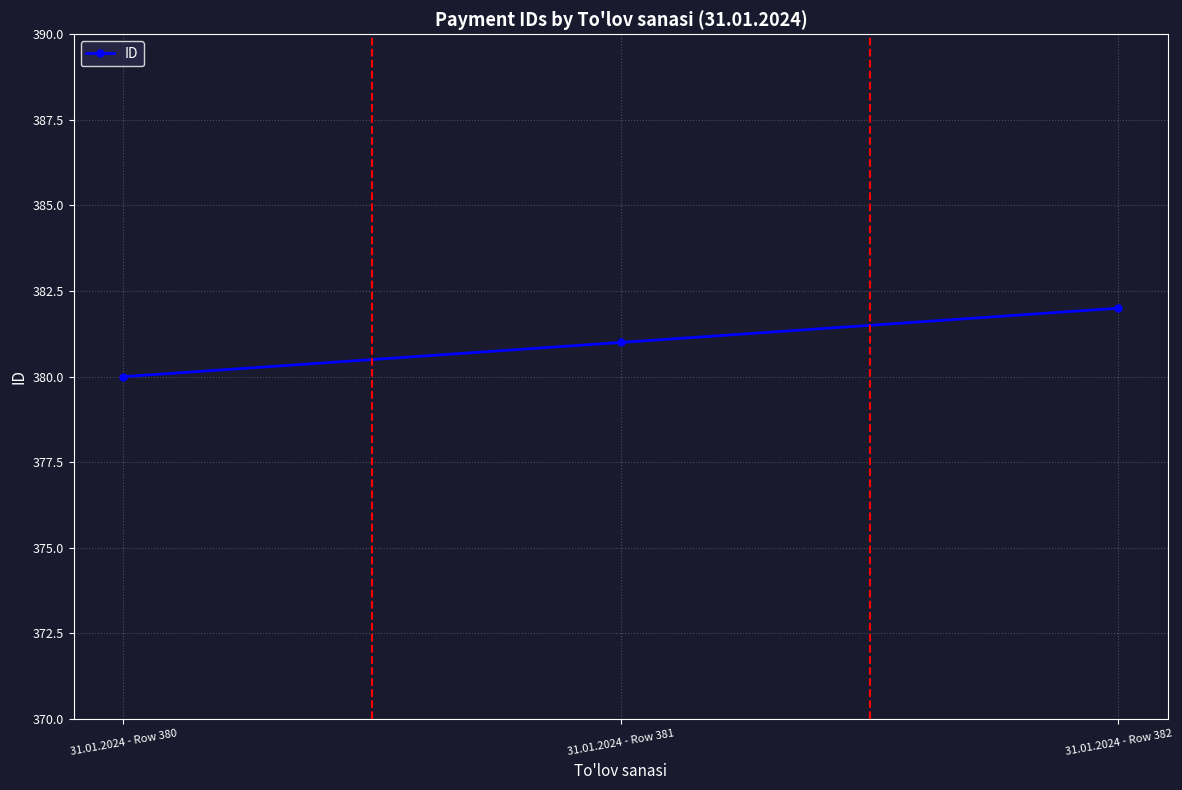

Reading left to right, list all the values displayed in this chart.

380	381	382